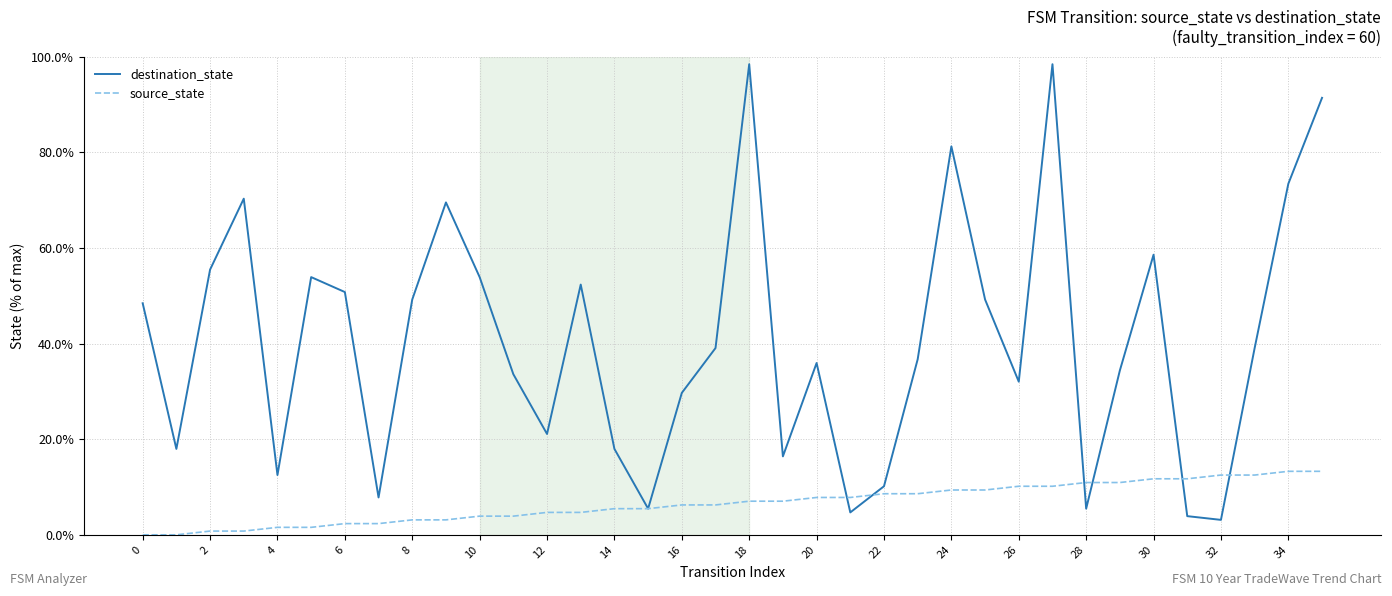

What is the greatest value displayed?

98.4